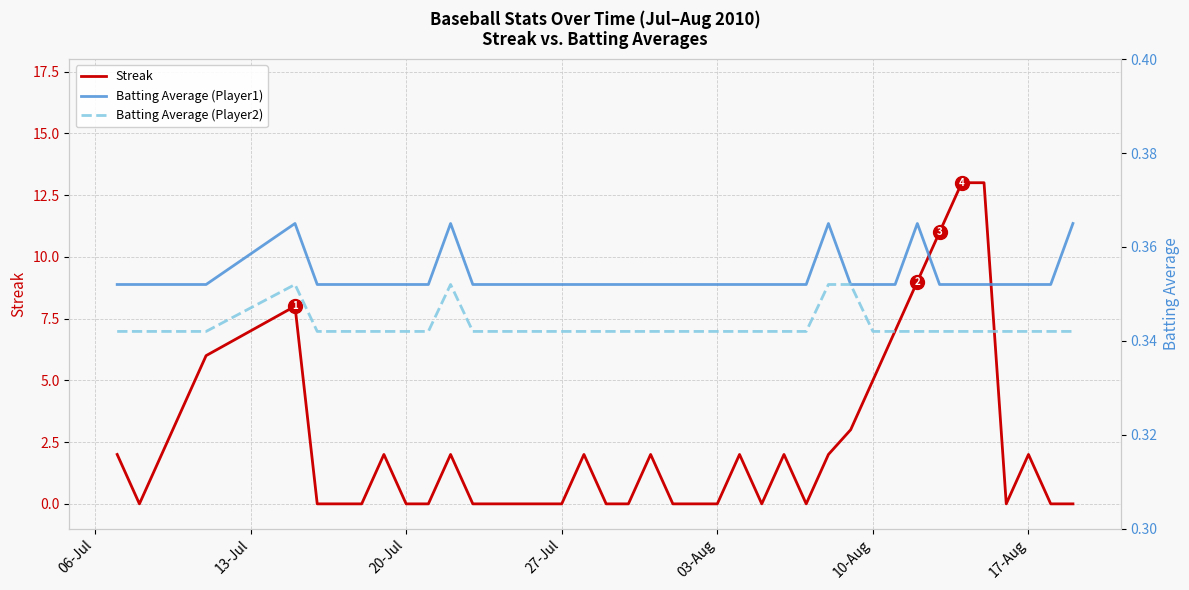

In Batting Average (Player2), how many points are higher than both neighbors (excluding endpoints)?

2